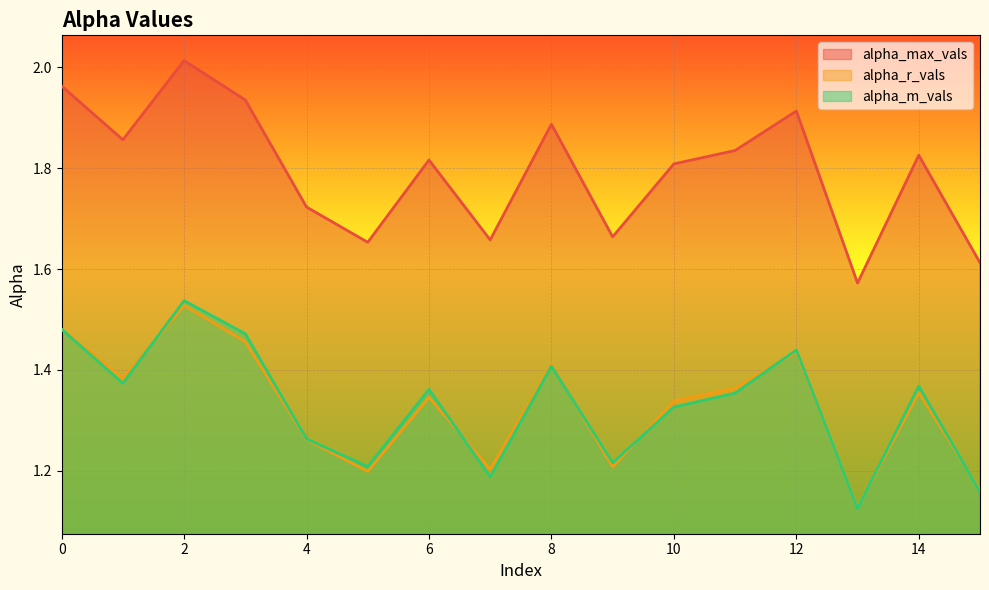

True or false: alpha_r_vals has a value of 1.5 at 2.

True